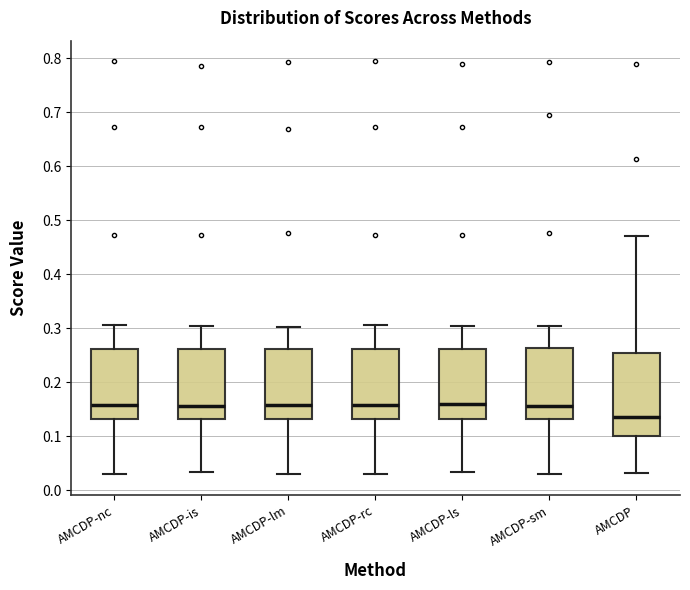

Comparing the boxes themselves (not the whiskers), which one is the tallest?

AMCDP